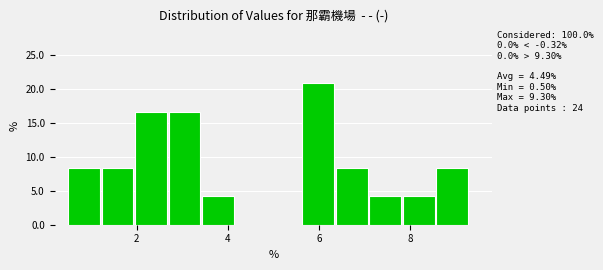

Read against the x-axis, roughly where is the centre of the tallest bar?

6.0